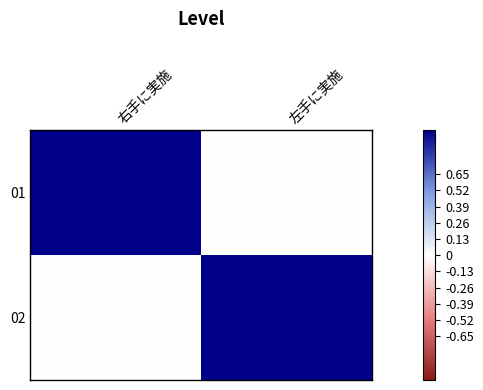

At which category is the sum across all series the highest?

右手に実施